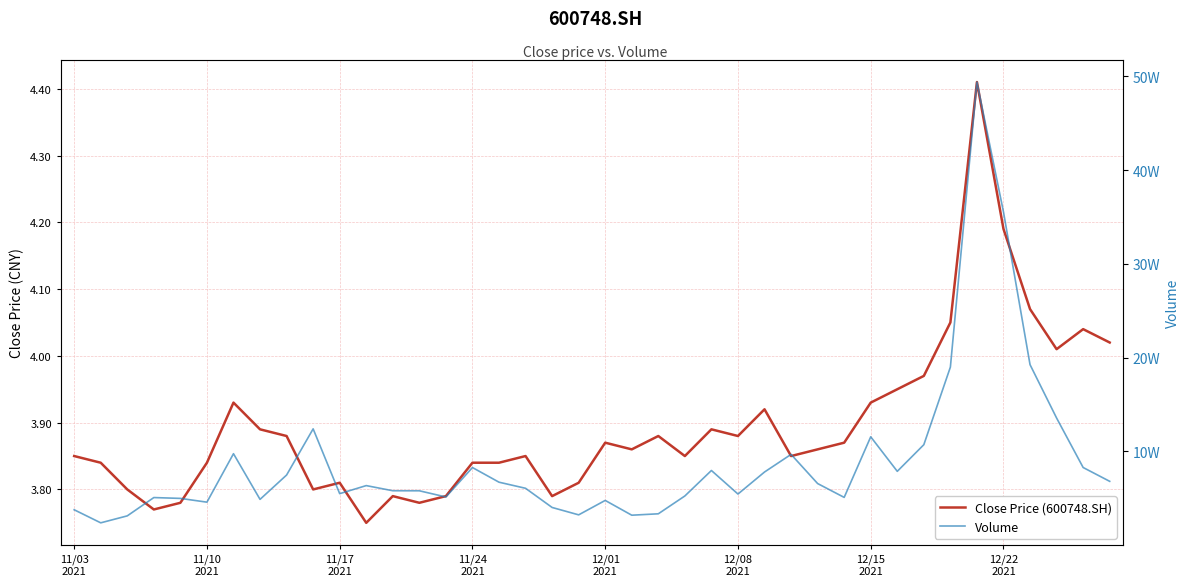

True or false: Close Price (600748.SH) and Volume cross at least once.

False